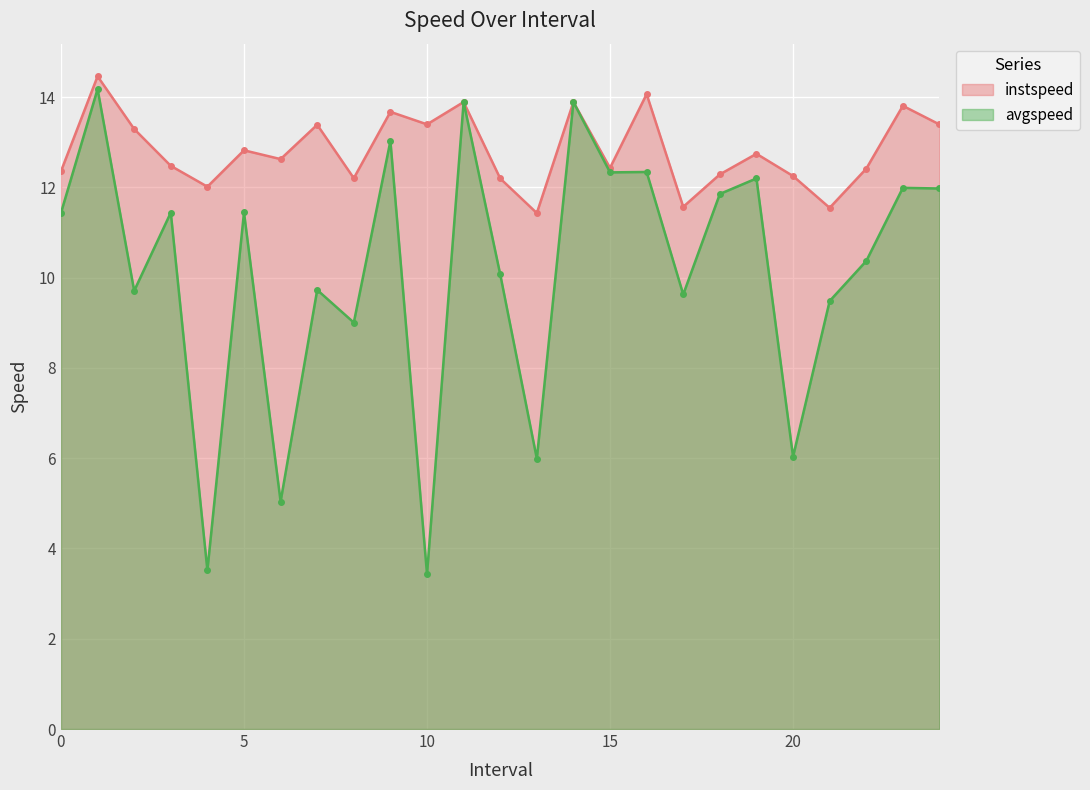

What is the difference between the maximum and minimum values in the instspeed series?

3.0